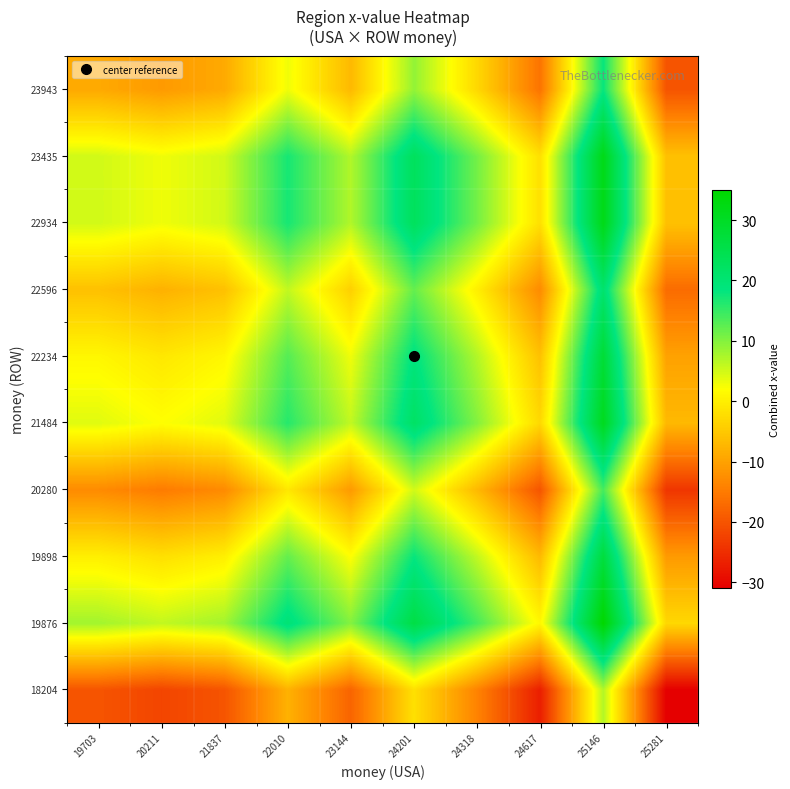

Reading left to right, list all the values displayed in this chart.

18204: 19703=-20	20211=-22	21837=-20	22010=-8	23144=-18	24201=-2	24318=-14	24617=-27	25146=7	25281=-31
19876: 19703=8	20211=6	21837=8	22010=20	23144=10	24201=26	24318=14	24617=1	25146=35	25281=-3
19898: 19703=0	20211=-2	21837=0	22010=12	23144=2	24201=18	24318=6	24617=-7	25146=27	25281=-11
20280: 19703=-13	20211=-15	21837=-13	22010=-1	23144=-11	24201=5	24318=-7	24617=-20	25146=14	25281=-24
21484: 19703=4	20211=2	21837=4	22010=16	23144=6	24201=22	24318=10	24617=-3	25146=31	25281=-7
22234: 19703=1	20211=-1	21837=1	22010=13	23144=3	24201=19	24318=7	24617=-6	25146=28	25281=-10
22596: 19703=-6	20211=-8	21837=-6	22010=6	23144=-4	24201=12	24318=0	24617=-13	25146=21	25281=-17
22934: 19703=5	20211=3	21837=5	22010=17	23144=7	24201=23	24318=11	24617=-2	25146=32	25281=-6
23435: 19703=5	20211=3	21837=5	22010=17	23144=7	24201=23	24318=11	24617=-2	25146=32	25281=-6
23943: 19703=-9	20211=-11	21837=-9	22010=3	23144=-7	24201=9	24318=-3	24617=-16	25146=18	25281=-20